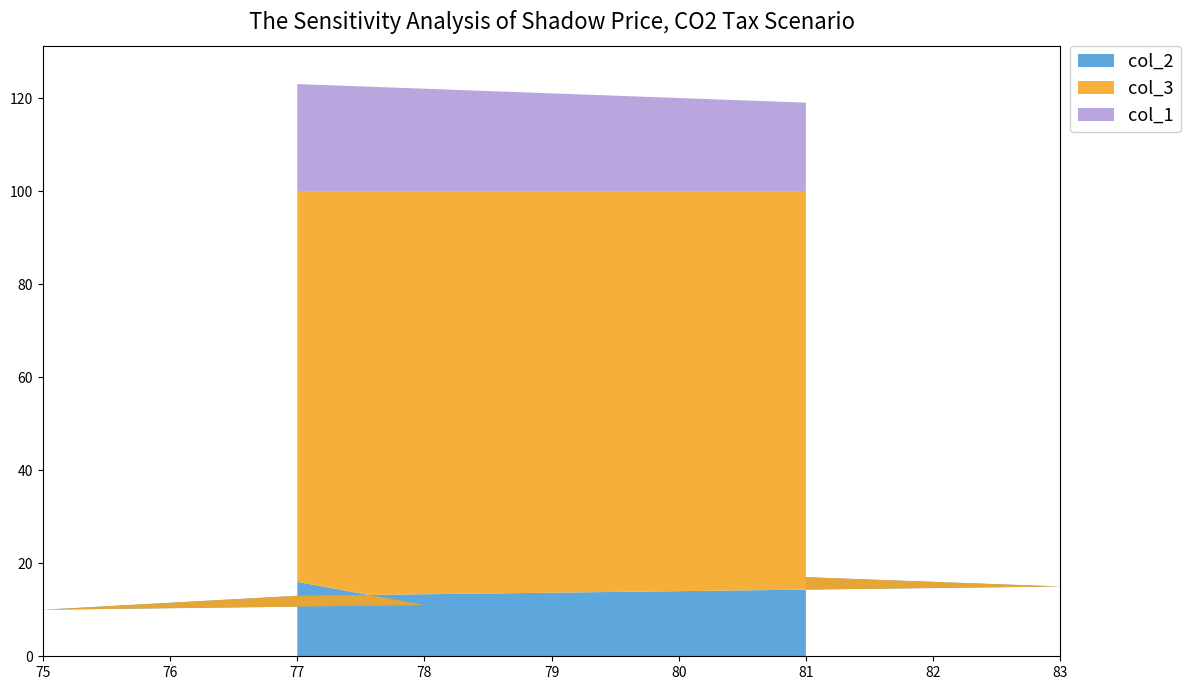

Reading right to left, what are all the values shown in this chart?

col_2: 81=17	83=15	77=13	75=10	78=11	77=16
col_3: 81=83	83=85	77=87	75=90	78=89	77=84
col_1: 81=19	83=17	77=23	75=25	78=22	77=23